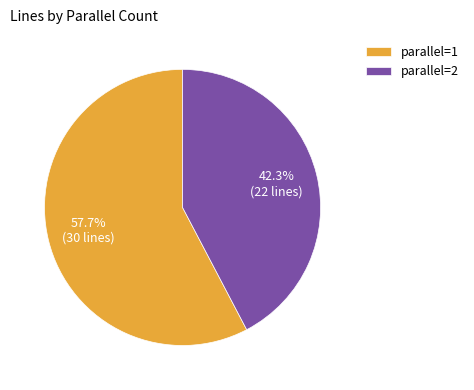

What is the majority slice?

parallel=1